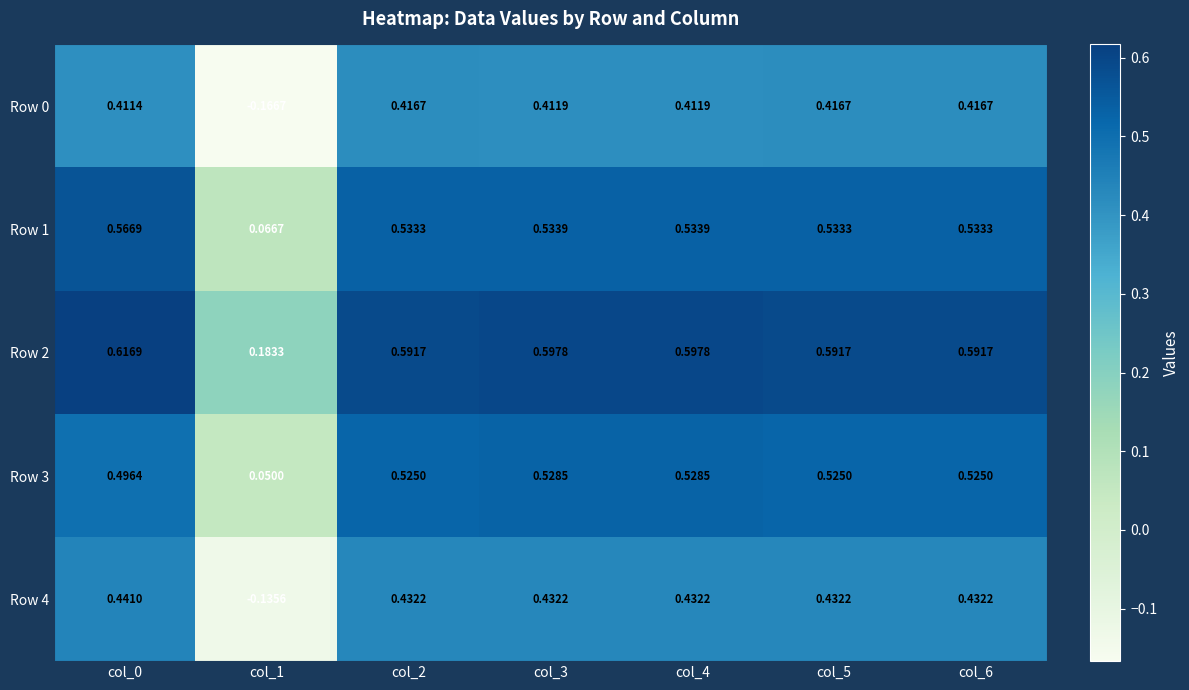

Count the number of categories in the chart.

7